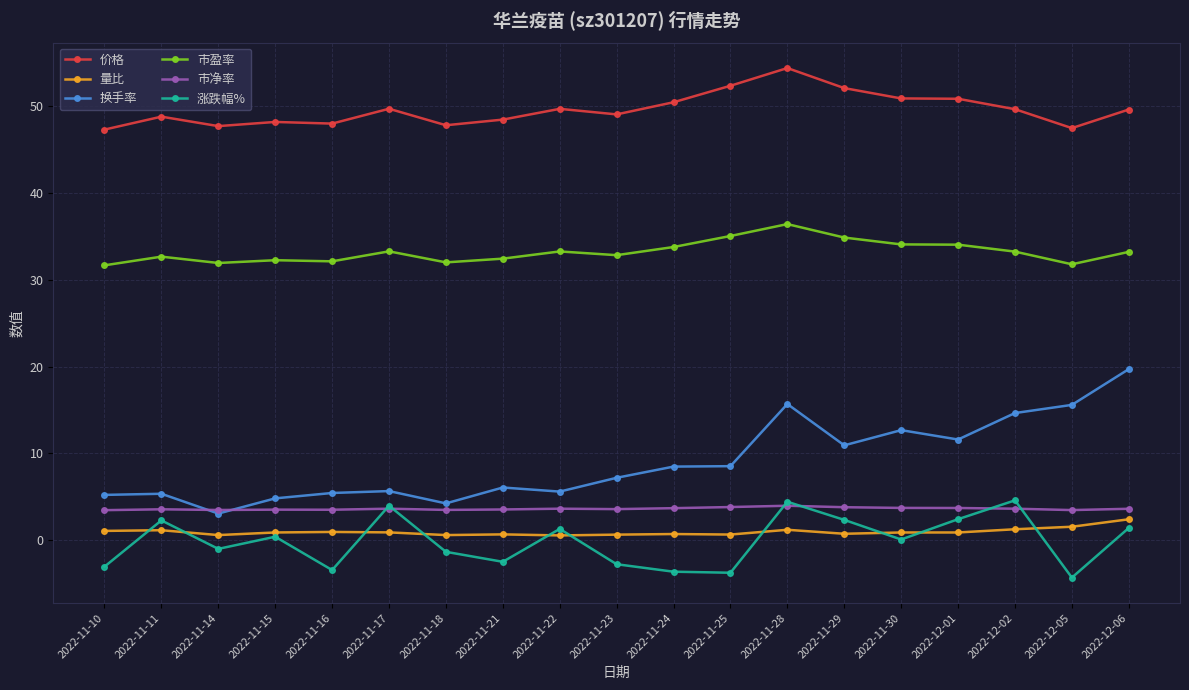

What is the sum of all 市盈率 values?

631.0